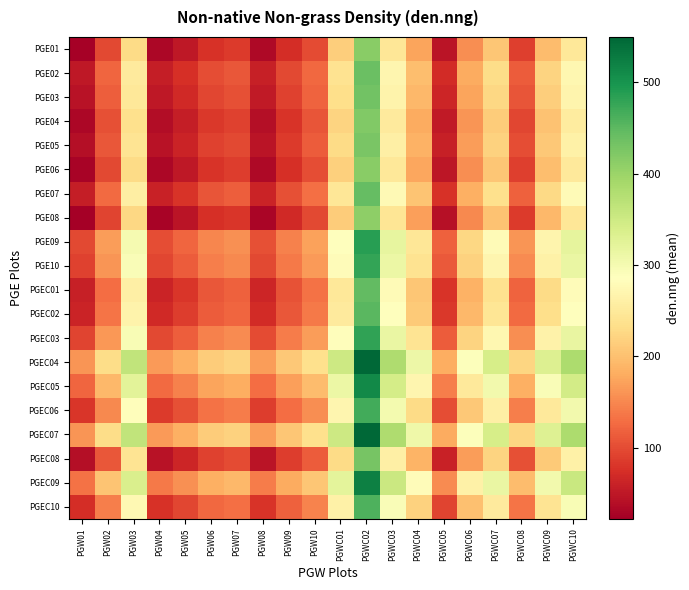

Reading left to right, what are all the values shown in this chart?

PGE01: PGW01=26.0	PGW02=97.0	PGW03=228.5	PGW04=31.0	PGW05=50.0	PGW06=77.5	PGW07=85.5	PGW08=33.0	PGW09=73.0	PGW10=100.5	PGWC01=215.5	PGWC02=414.5	PGWC03=246.5	PGWC04=174.0	PGWC05=46.5	PGWC06=154.5	PGWC07=206.5	PGWC08=89.0	PGWC09=196.5	PGWC10=248.5
PGE02: PGW01=50.5	PGW02=121.5	PGW03=253.0	PGW04=55.5	PGW05=74.5	PGW06=102.0	PGW07=110.0	PGW08=57.5	PGW09=97.5	PGW10=125.0	PGWC01=240.0	PGWC02=439.0	PGWC03=271.0	PGWC04=198.5	PGWC05=71.0	PGWC06=179.0	PGWC07=231.0	PGWC08=113.5	PGWC09=221.0	PGWC10=273.0
PGE03: PGW01=45.0	PGW02=116.0	PGW03=247.5	PGW04=50.0	PGW05=69.0	PGW06=96.5	PGW07=104.5	PGW08=52.0	PGW09=92.0	PGW10=119.5	PGWC01=234.5	PGWC02=433.5	PGWC03=265.5	PGWC04=193.0	PGWC05=65.5	PGWC06=173.5	PGWC07=225.5	PGWC08=108.0	PGWC09=215.5	PGWC10=267.5
PGE04: PGW01=32.5	PGW02=103.5	PGW03=235.0	PGW04=37.5	PGW05=56.5	PGW06=84.0	PGW07=92.0	PGW08=39.5	PGW09=79.5	PGW10=107.0	PGWC01=222.0	PGWC02=421.0	PGWC03=253.0	PGWC04=180.5	PGWC05=53.0	PGWC06=161.0	PGWC07=213.0	PGWC08=95.5	PGWC09=203.0	PGWC10=255.0
PGE05: PGW01=39.0	PGW02=110.0	PGW03=241.5	PGW04=44.0	PGW05=63.0	PGW06=90.5	PGW07=98.5	PGW08=46.0	PGW09=86.0	PGW10=113.5	PGWC01=228.5	PGWC02=427.5	PGWC03=259.5	PGWC04=187.0	PGWC05=59.5	PGWC06=167.5	PGWC07=219.5	PGWC08=102.0	PGWC09=209.5	PGWC10=261.5
PGE06: PGW01=27.0	PGW02=98.0	PGW03=229.5	PGW04=32.0	PGW05=51.0	PGW06=78.5	PGW07=86.5	PGW08=34.0	PGW09=74.0	PGW10=101.5	PGWC01=216.5	PGWC02=415.5	PGWC03=247.5	PGWC04=175.0	PGWC05=47.5	PGWC06=155.5	PGWC07=207.5	PGWC08=90.0	PGWC09=197.5	PGWC10=249.5
PGE07: PGW01=56.0	PGW02=127.0	PGW03=258.5	PGW04=61.0	PGW05=80.0	PGW06=107.5	PGW07=115.5	PGW08=63.0	PGW09=103.0	PGW10=130.5	PGWC01=245.5	PGWC02=444.5	PGWC03=276.5	PGWC04=204.0	PGWC05=76.5	PGWC06=184.5	PGWC07=236.5	PGWC08=119.0	PGWC09=226.5	PGWC10=278.5
PGE08: PGW01=22.5	PGW02=93.5	PGW03=225.0	PGW04=27.5	PGW05=46.5	PGW06=74.0	PGW07=82.0	PGW08=29.5	PGW09=69.5	PGW10=97.0	PGWC01=212.0	PGWC02=411.0	PGWC03=243.0	PGWC04=170.5	PGWC05=43.0	PGWC06=151.0	PGWC07=203.0	PGWC08=85.5	PGWC09=193.0	PGWC10=245.0
PGE09: PGW01=97.5	PGW02=168.5	PGW03=300.0	PGW04=102.5	PGW05=121.5	PGW06=149.0	PGW07=157.0	PGW08=104.5	PGW09=144.5	PGW10=172.0	PGWC01=287.0	PGWC02=486.0	PGWC03=318.0	PGWC04=245.5	PGWC05=118.0	PGWC06=226.0	PGWC07=278.0	PGWC08=160.5	PGWC09=268.0	PGWC10=320.0
PGE10: PGW01=91.0	PGW02=162.0	PGW03=293.5	PGW04=96.0	PGW05=115.0	PGW06=142.5	PGW07=150.5	PGW08=98.0	PGW09=138.0	PGW10=165.5	PGWC01=280.5	PGWC02=479.5	PGWC03=311.5	PGWC04=239.0	PGWC05=111.5	PGWC06=219.5	PGWC07=271.5	PGWC08=154.0	PGWC09=261.5	PGWC10=313.5
PGEC01: PGW01=58.0	PGW02=129.0	PGW03=260.5	PGW04=63.0	PGW05=82.0	PGW06=109.5	PGW07=117.5	PGW08=65.0	PGW09=105.0	PGW10=132.5	PGWC01=247.5	PGWC02=446.5	PGWC03=278.5	PGWC04=206.0	PGWC05=78.5	PGWC06=186.5	PGWC07=238.5	PGWC08=121.0	PGWC09=228.5	PGWC10=280.5
PGEC02: PGW01=63.5	PGW02=134.5	PGW03=266.0	PGW04=68.5	PGW05=87.5	PGW06=115.0	PGW07=123.0	PGW08=70.5	PGW09=110.5	PGW10=138.0	PGWC01=253.0	PGWC02=452.0	PGWC03=284.0	PGWC04=211.5	PGWC05=84.0	PGWC06=192.0	PGWC07=244.0	PGWC08=126.5	PGWC09=234.0	PGWC10=286.0
PGEC03: PGW01=93.0	PGW02=164.0	PGW03=295.5	PGW04=98.0	PGW05=117.0	PGW06=144.5	PGW07=152.5	PGW08=100.0	PGW09=140.0	PGW10=167.5	PGWC01=282.5	PGWC02=481.5	PGWC03=313.5	PGWC04=241.0	PGWC05=113.5	PGWC06=221.5	PGWC07=273.5	PGWC08=156.0	PGWC09=263.5	PGWC10=315.5
PGEC04: PGW01=161.0	PGW02=232.0	PGW03=363.5	PGW04=166.0	PGW05=185.0	PGW06=212.5	PGW07=220.5	PGW08=168.0	PGW09=208.0	PGW10=235.5	PGWC01=350.5	PGWC02=549.5	PGWC03=381.5	PGWC04=309.0	PGWC05=181.5	PGWC06=289.5	PGWC07=341.5	PGWC08=224.0	PGWC09=331.5	PGWC10=383.5
PGEC05: PGW01=122.0	PGW02=193.0	PGW03=324.5	PGW04=127.0	PGW05=146.0	PGW06=173.5	PGW07=181.5	PGW08=129.0	PGW09=169.0	PGW10=196.5	PGWC01=311.5	PGWC02=510.5	PGWC03=342.5	PGWC04=270.0	PGWC05=142.5	PGWC06=250.5	PGWC07=302.5	PGWC08=185.0	PGWC09=292.5	PGWC10=344.5
PGEC06: PGW01=80.5	PGW02=151.5	PGW03=283.0	PGW04=85.5	PGW05=104.5	PGW06=132.0	PGW07=140.0	PGW08=87.5	PGW09=127.5	PGW10=155.0	PGWC01=270.0	PGWC02=469.0	PGWC03=301.0	PGWC04=228.5	PGWC05=101.0	PGWC06=209.0	PGWC07=261.0	PGWC08=143.5	PGWC09=251.0	PGWC10=303.0
PGEC07: PGW01=160.5	PGW02=231.5	PGW03=363.0	PGW04=165.5	PGW05=184.5	PGW06=212.0	PGW07=220.0	PGW08=167.5	PGW09=207.5	PGW10=235.0	PGWC01=350.0	PGWC02=549.0	PGWC03=381.0	PGWC04=308.5	PGWC05=181.0	PGWC06=289.0	PGWC07=341.0	PGWC08=223.5	PGWC09=331.0	PGWC10=383.0
PGEC08: PGW01=40.0	PGW02=111.0	PGW03=242.5	PGW04=45.0	PGW05=64.0	PGW06=91.5	PGW07=99.5	PGW08=47.0	PGW09=87.0	PGW10=114.5	PGWC01=229.5	PGWC02=428.5	PGWC03=260.5	PGWC04=188.0	PGWC05=60.5	PGWC06=168.5	PGWC07=220.5	PGWC08=103.0	PGWC09=210.5	PGWC10=262.5
PGEC09: PGW01=133.0	PGW02=204.0	PGW03=335.5	PGW04=138.0	PGW05=157.0	PGW06=184.5	PGW07=192.5	PGW08=140.0	PGW09=180.0	PGW10=207.5	PGWC01=322.5	PGWC02=521.5	PGWC03=353.5	PGWC04=281.0	PGWC05=153.5	PGWC06=261.5	PGWC07=313.5	PGWC08=196.0	PGWC09=303.5	PGWC10=355.5
PGEC10: PGW01=72.0	PGW02=143.0	PGW03=274.5	PGW04=77.0	PGW05=96.0	PGW06=123.5	PGW07=131.5	PGW08=79.0	PGW09=119.0	PGW10=146.5	PGWC01=261.5	PGWC02=460.5	PGWC03=292.5	PGWC04=220.0	PGWC05=92.5	PGWC06=200.5	PGWC07=252.5	PGWC08=135.0	PGWC09=242.5	PGWC10=294.5